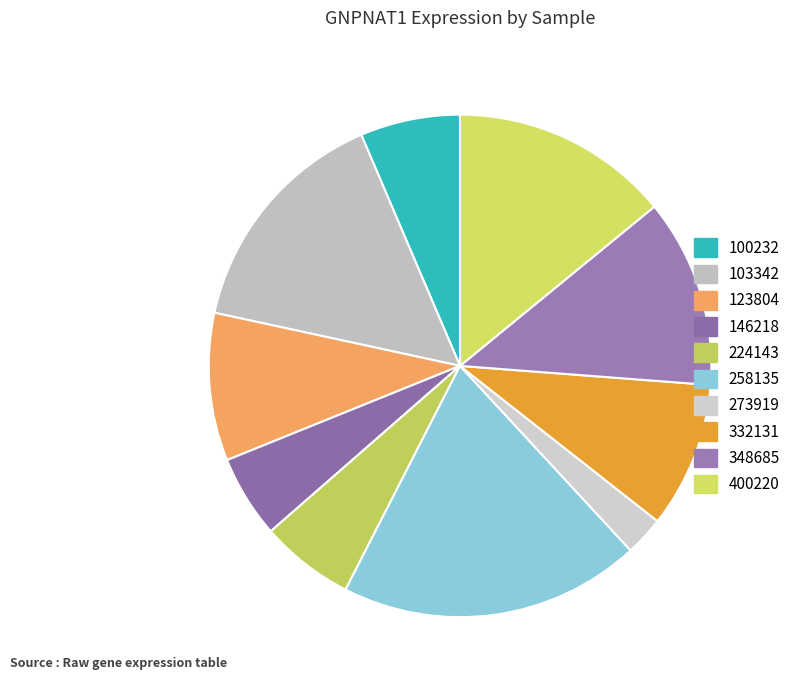

True or false: 400220 accounts for 1% of the total.

False